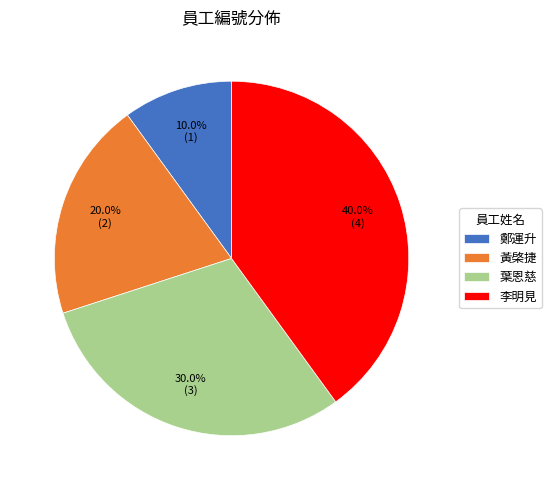

Count the number of slices in the pie.

4